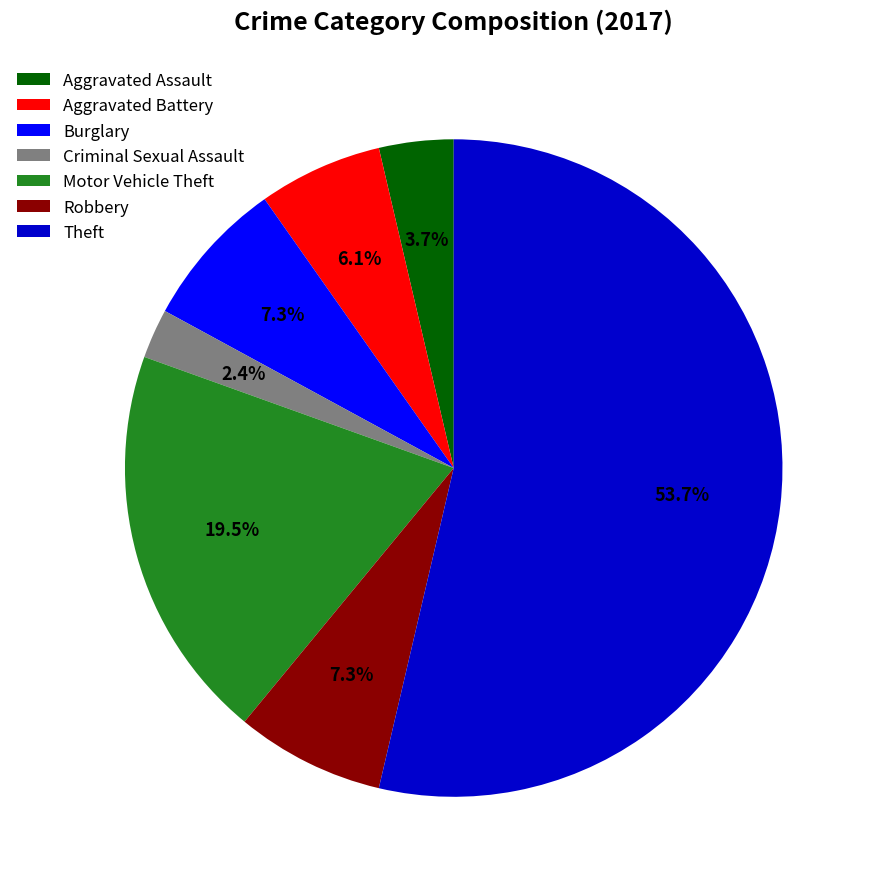

Is the sum of Robbery and Theft greater than half?

Yes